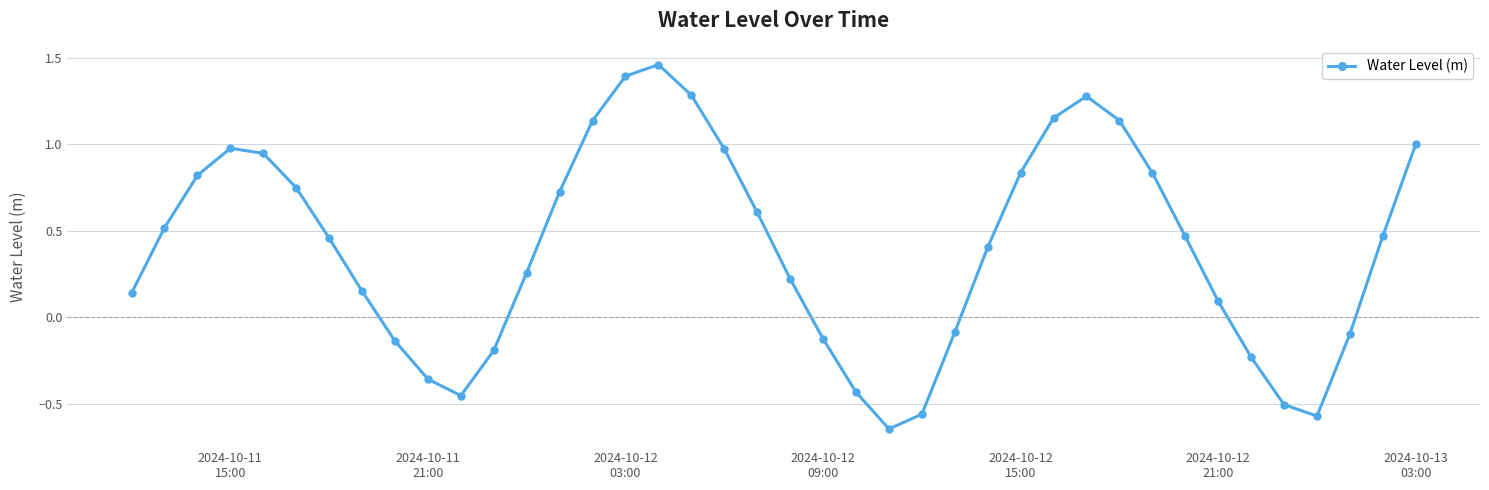

Does the chart display data point markers on the line(s)?

Yes